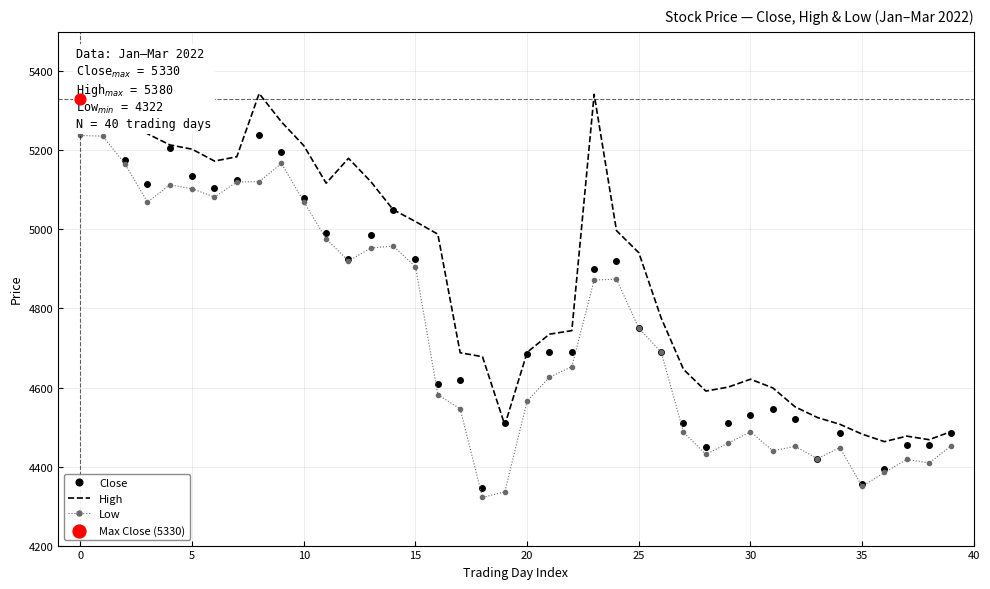

Which series has the largest total across all categories?

High